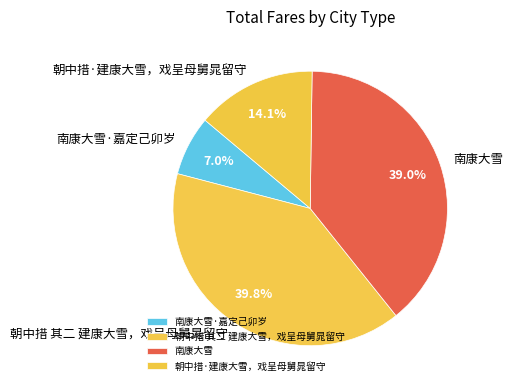

Combined, do 南康大雪 and 朝中措 其二 建康大雪，戏呈母舅晁留守 account for over 50%?

Yes